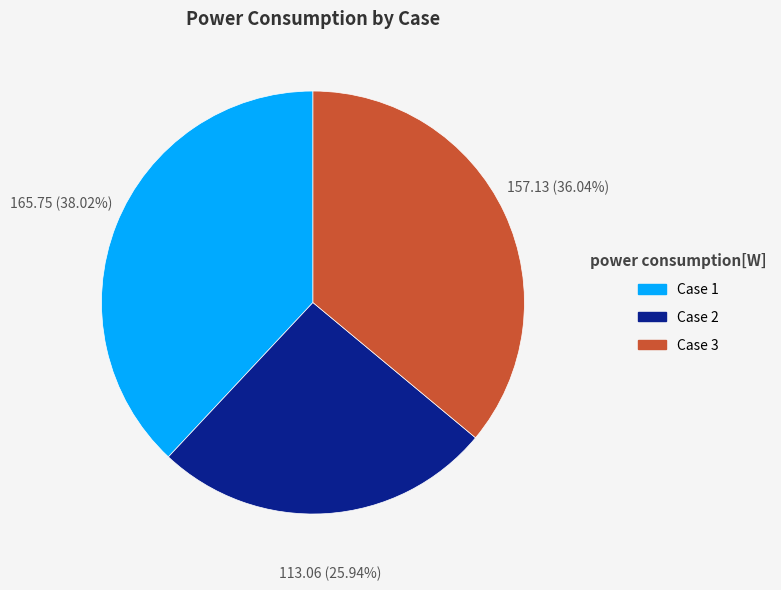

Does any single category account for the majority?

No